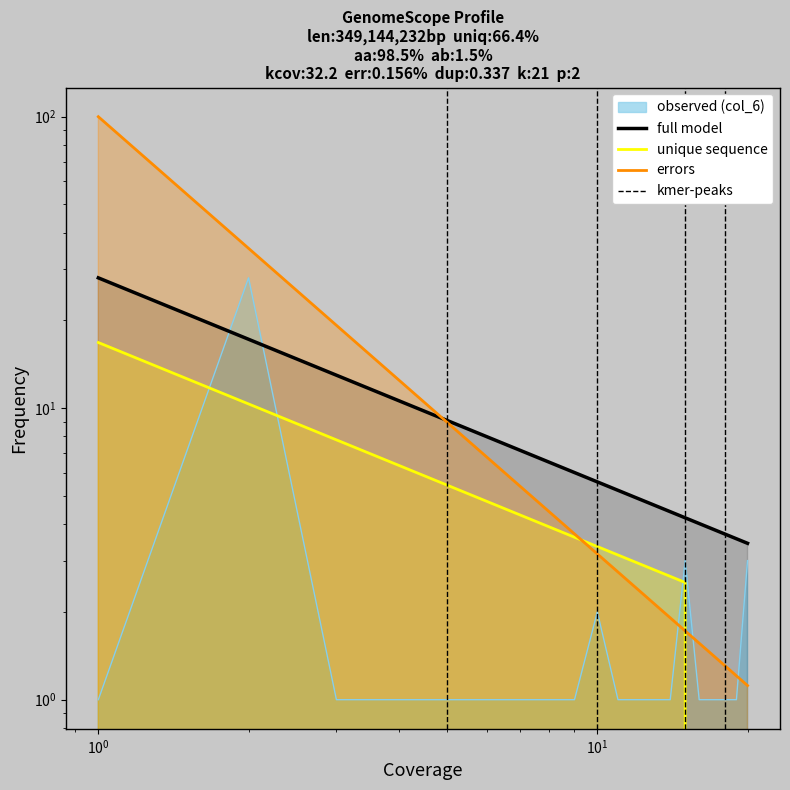

How many points are higher than both their immediate neighbors (excluding endpoints)?

3